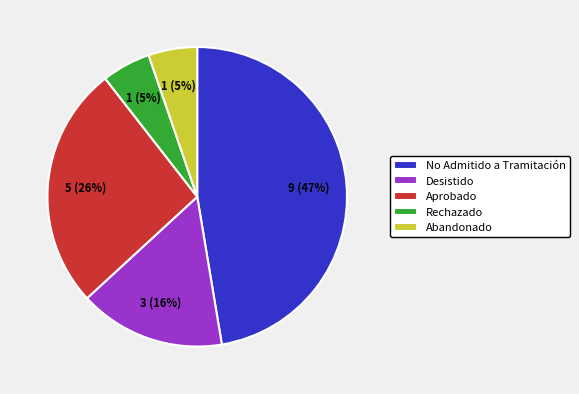

How many segments does this pie chart have?

5